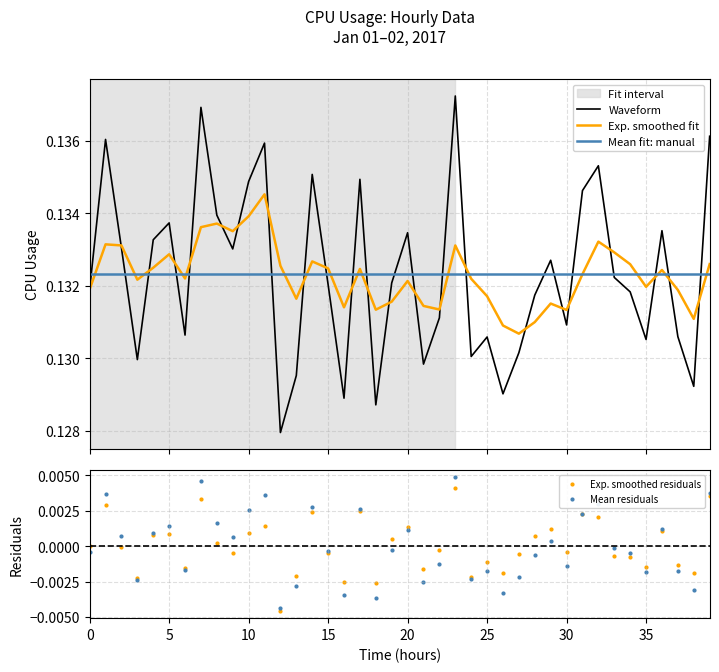

Between 2017-01-01 11:00 and 2017-01-01 05:00, which is larger?

2017-01-01 11:00